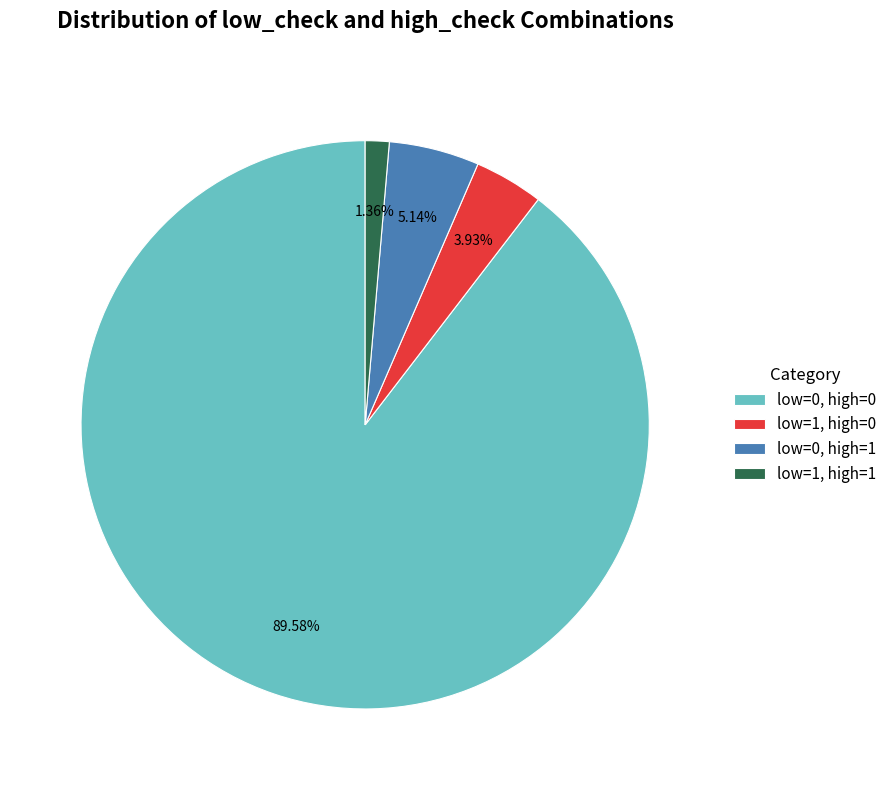

What is the largest slice in the pie chart?

low=0, high=0